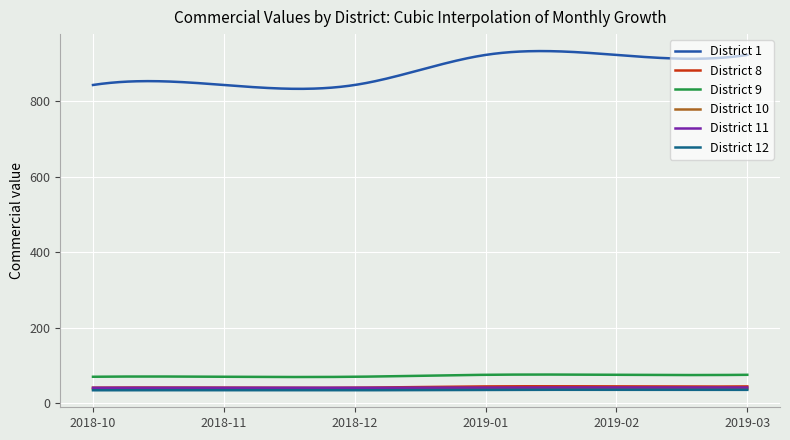

True or false: District 9 and District 12 intersect in this chart.

False